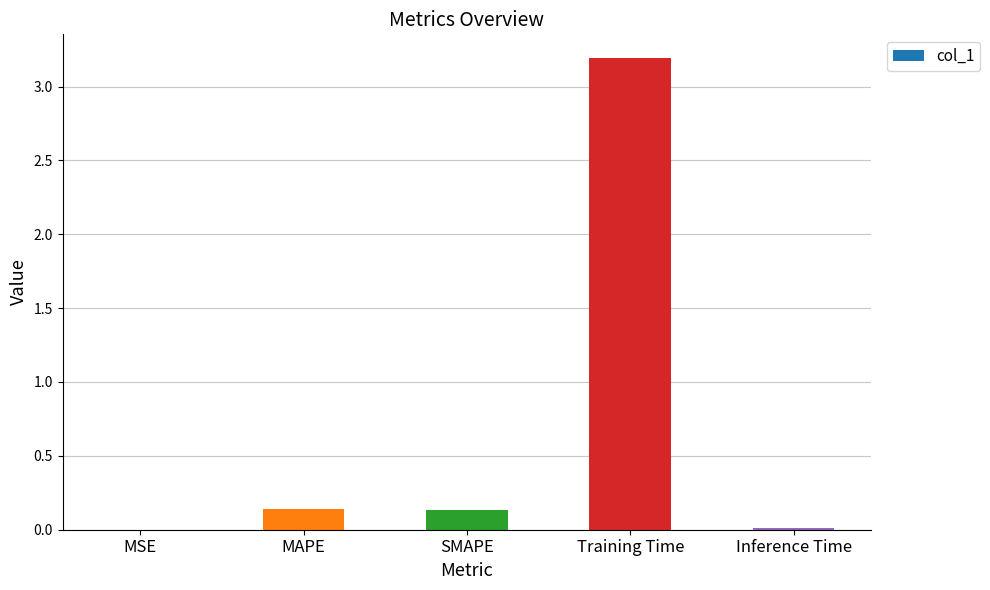

True or false: the data shows 0.1 at MAPE.

True